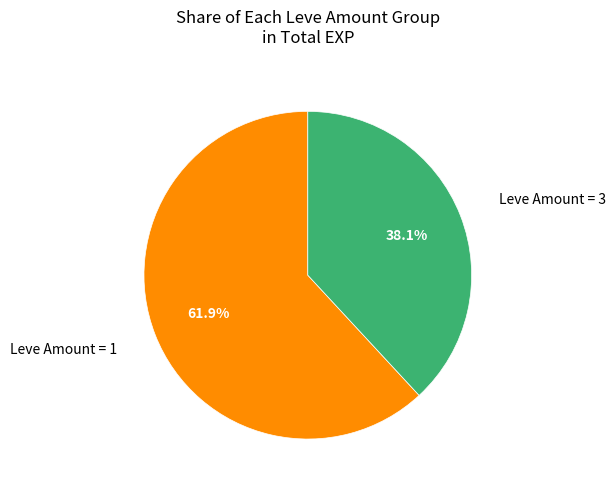

Does any single category account for the majority?

Yes